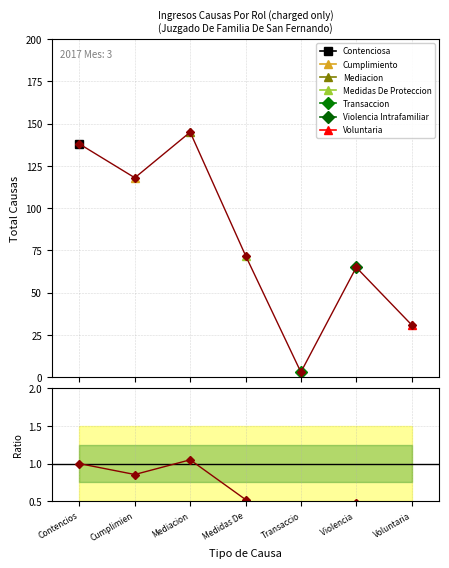

At which label is the value closest to 0?

Transaccio